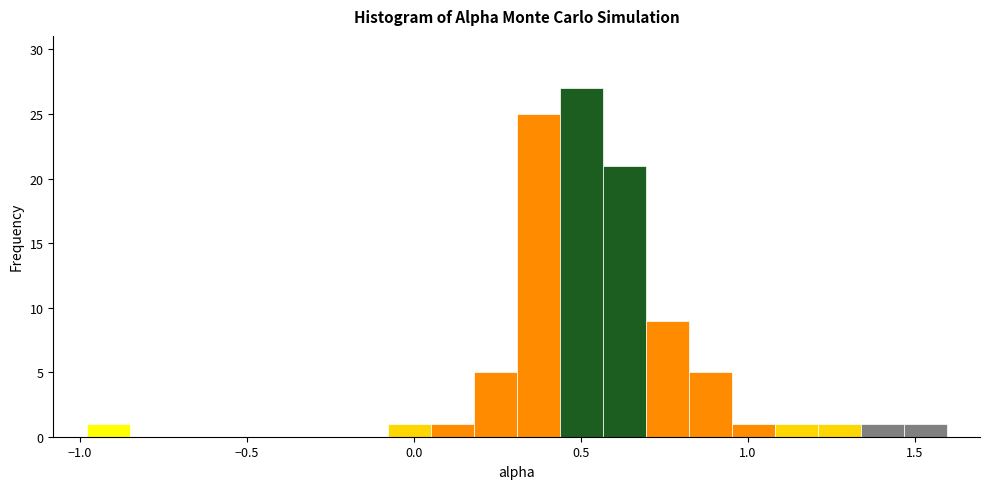

Read against the x-axis, roughly where is the centre of the tallest bar?

0.50